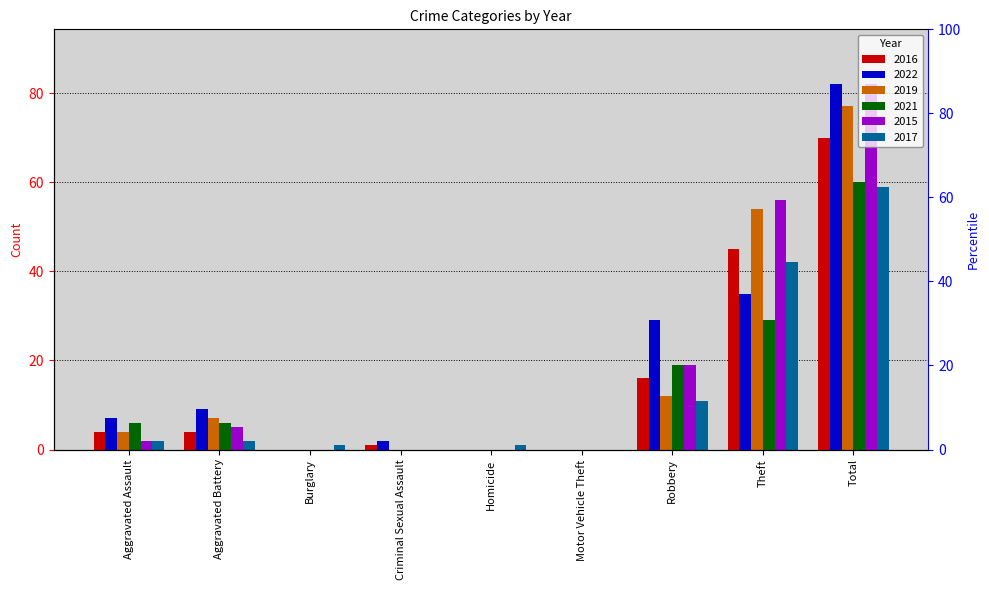

True or false: 2015 has a value of 0 at Homicide.

True